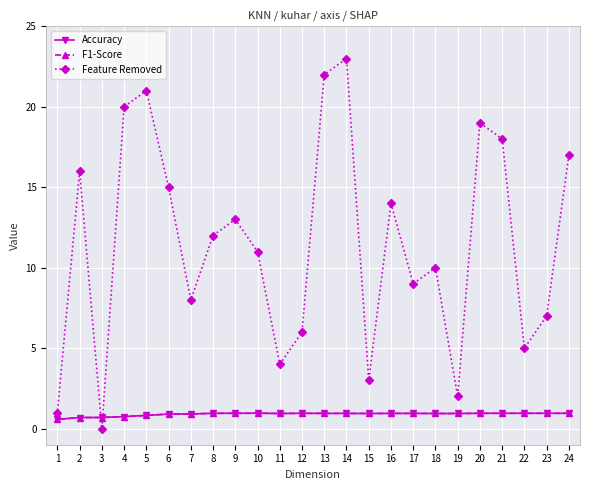

Is it true that F1-Score equals 1.0 at 8?

True